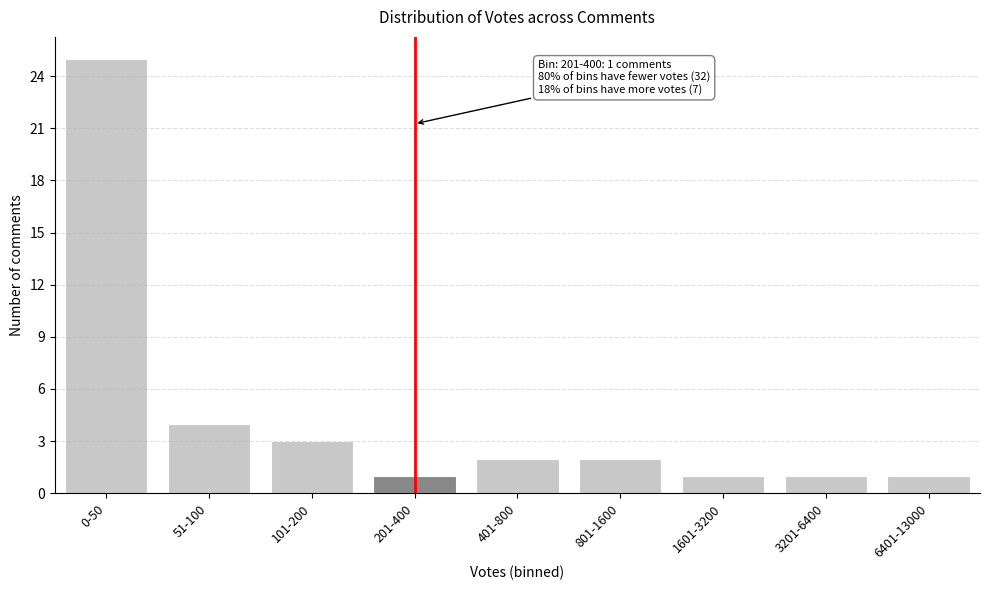

Reading left to right, extract all data points from this chart.

0-50=25	51-100=4	101-200=3	201-400=1	401-800=2	801-1600=2	1601-3200=1	3201-6400=1	6401-13000=1